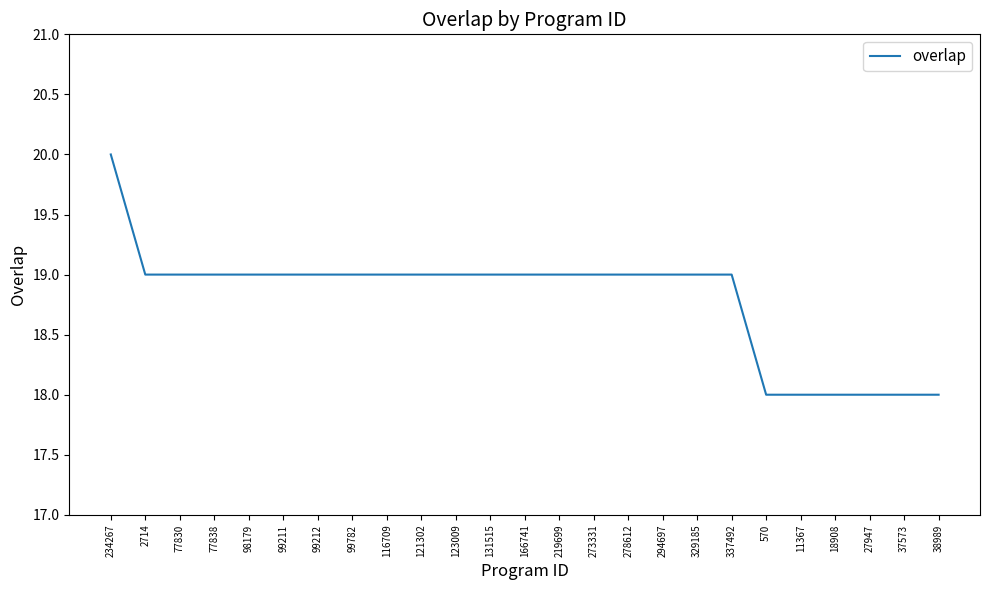

The chart shows a value of 19 at 98179. True or false?

True